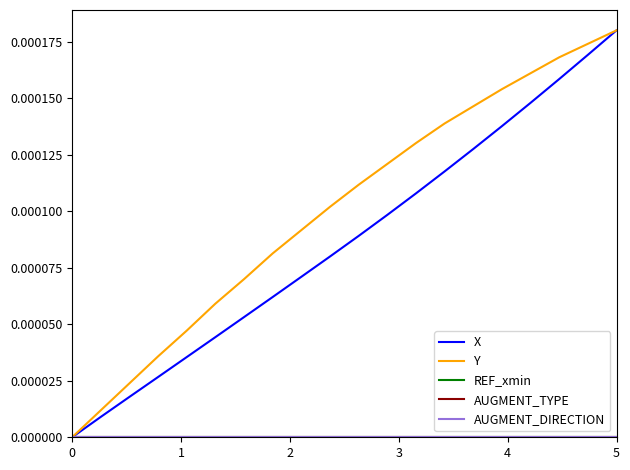

How many lines are shown in the chart?

5